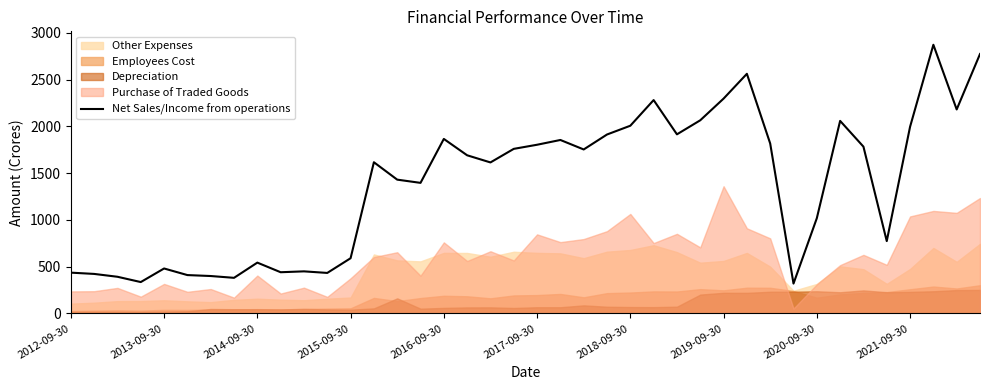

What is the lowest value of the Net Sales/Income from operations series?

320.0